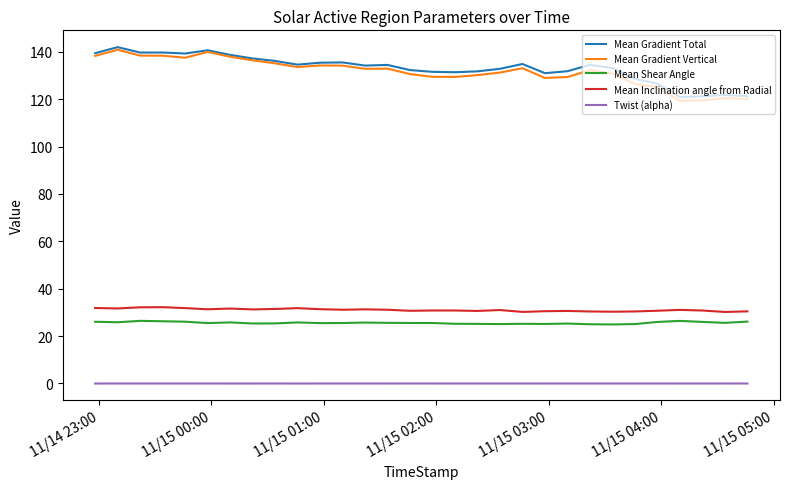

What is the greatest value displayed?

142.0